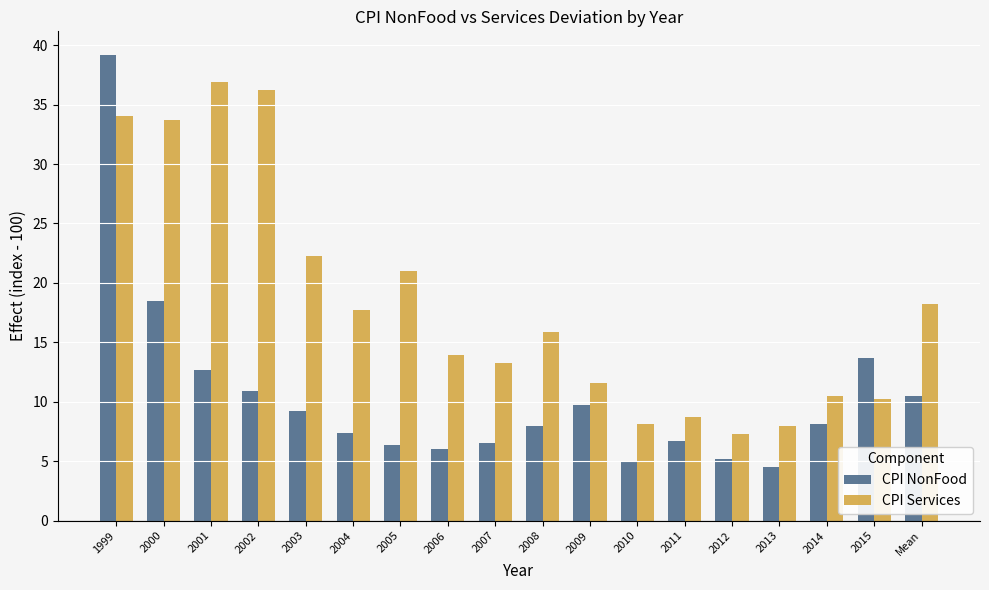

What is the total value across all series at 2015?

23.9